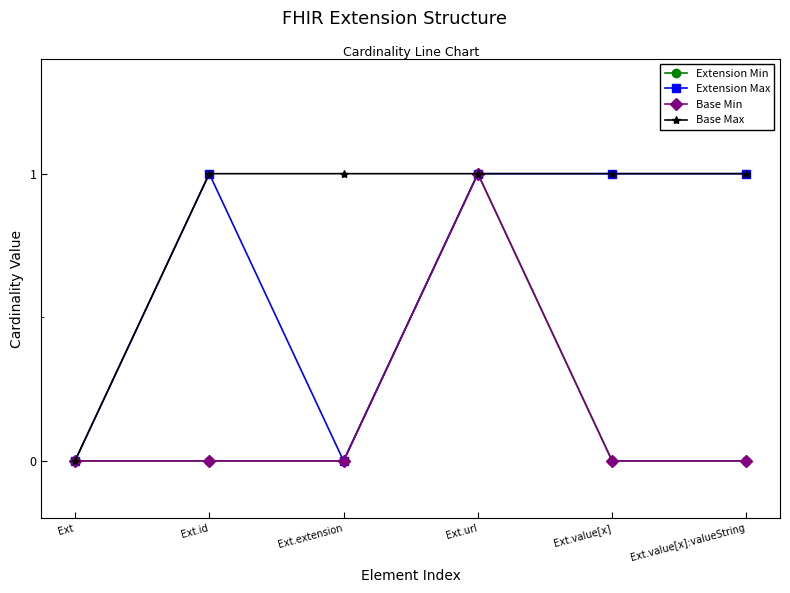

The Base Min series shows -1 at Ext.value[x]:valueString. True or false?

False